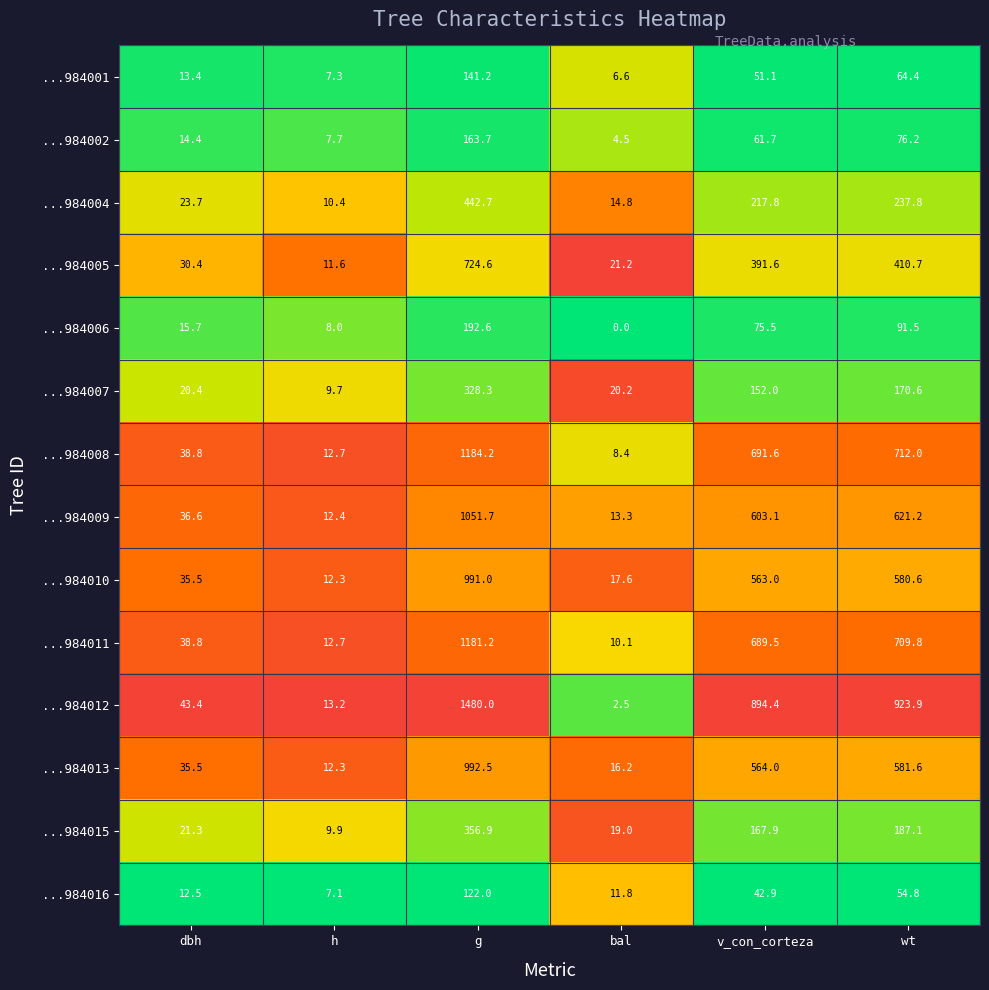

Is the value of ...984015 at h greater than the value of ...984013 at dbh?

No